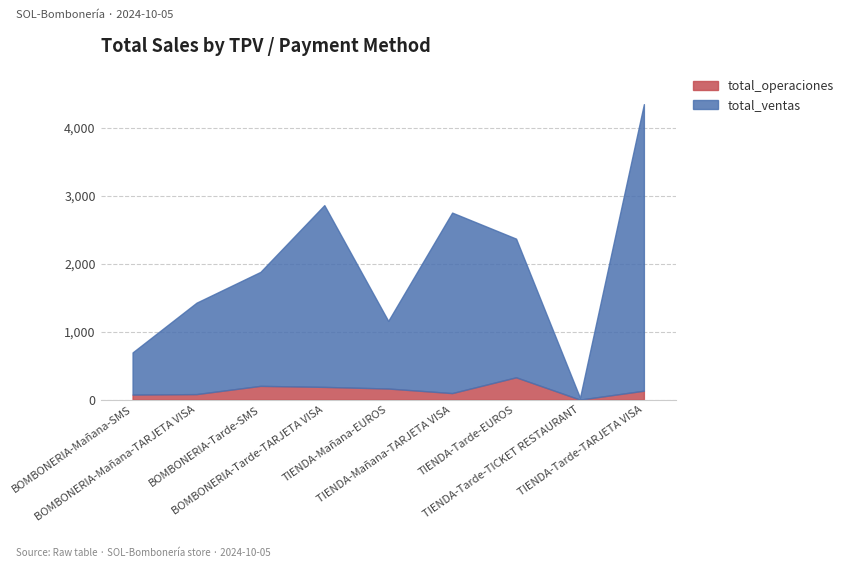

How many categories are shown in the chart?

9